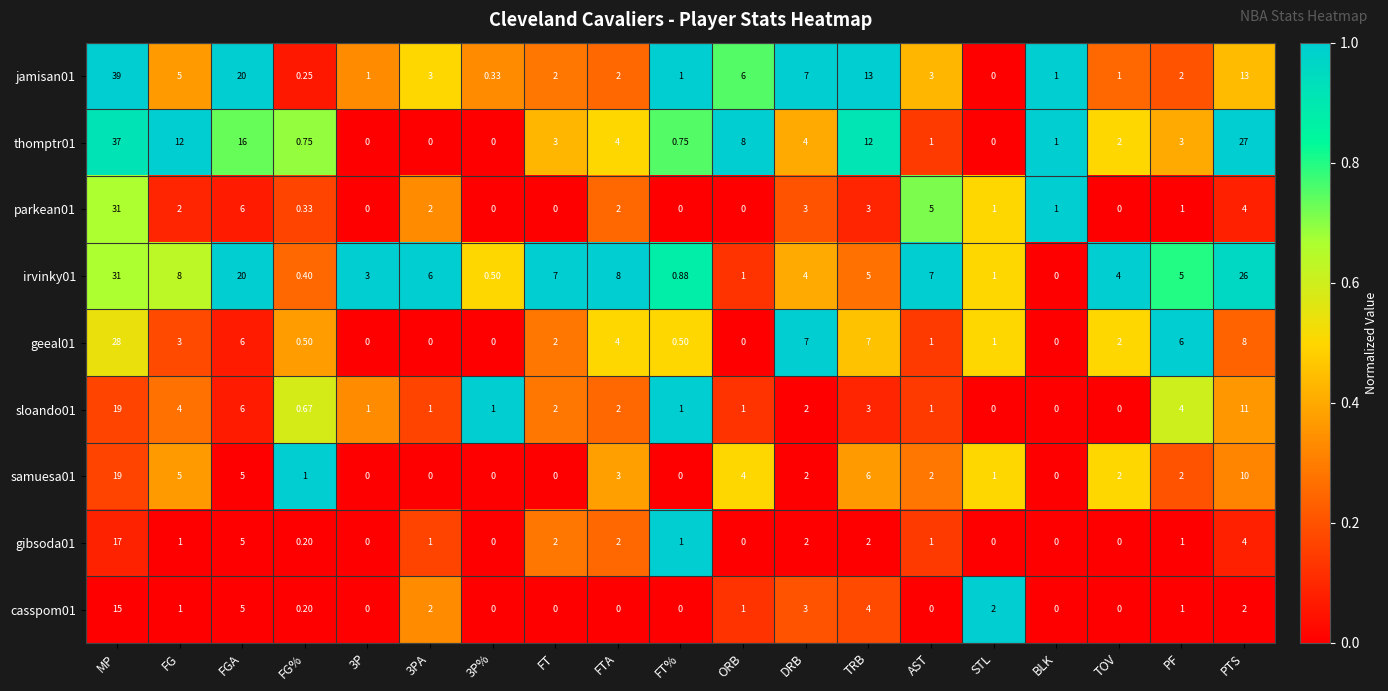

At which label does thomptr01 first exceed 3?

MP